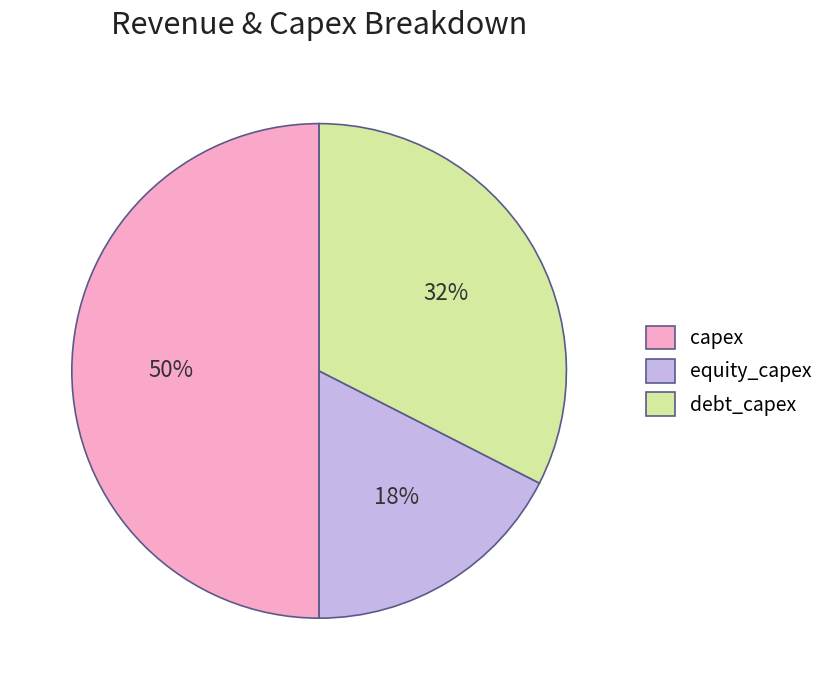

To the nearest percent, what is the difference between the largest and smallest slice percentages?

32%